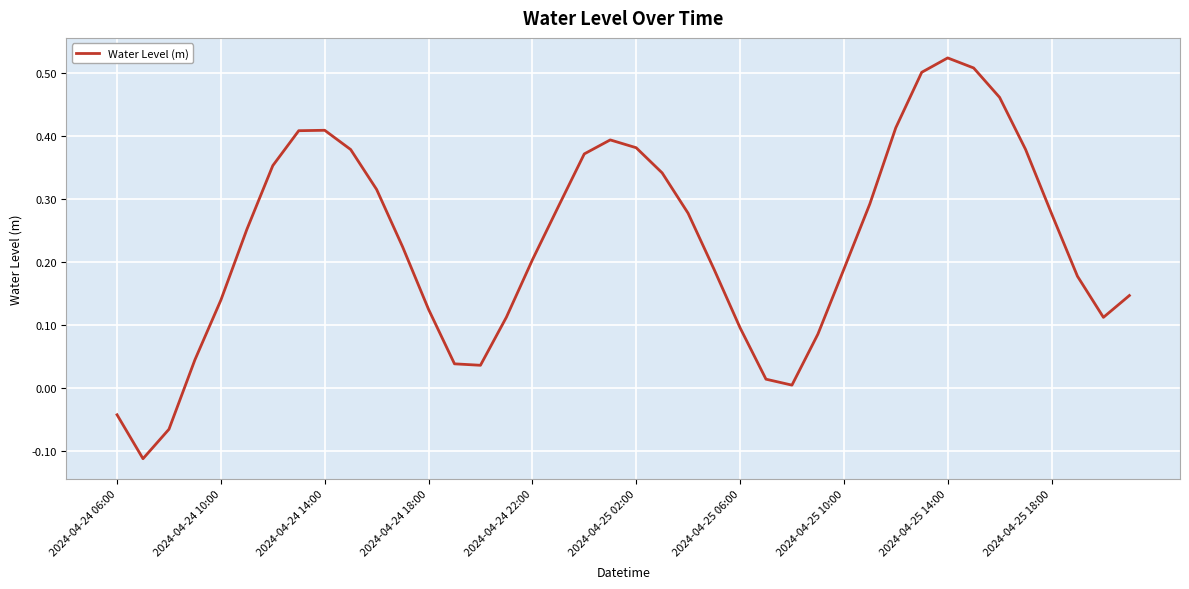

What is the difference between the maximum and minimum values?

0.6